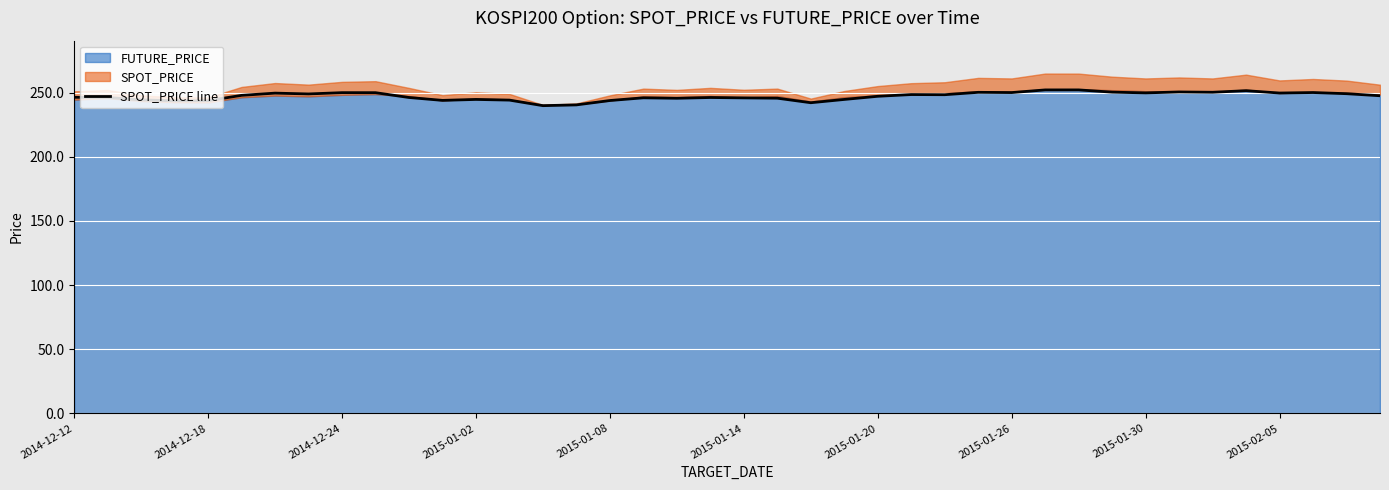

What is the sum of the values at 10 and 23?

491.1